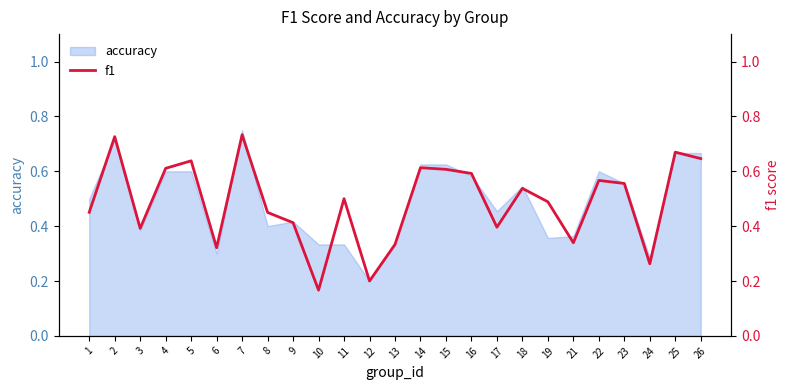

True or false: there are more than 0 points higher than both neighbors.

True